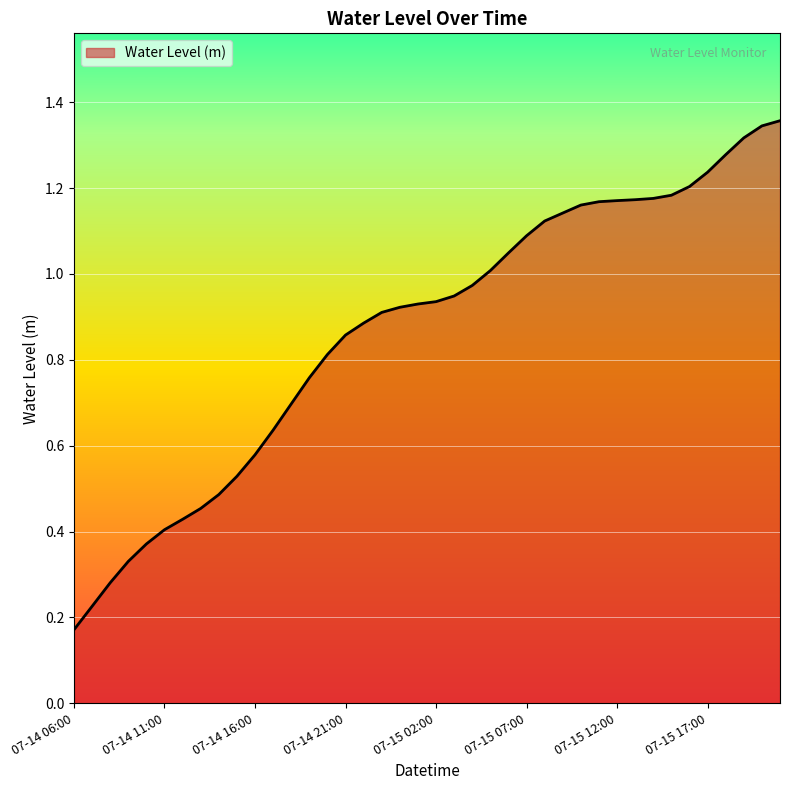

Does the chart have visible grid lines?

Yes